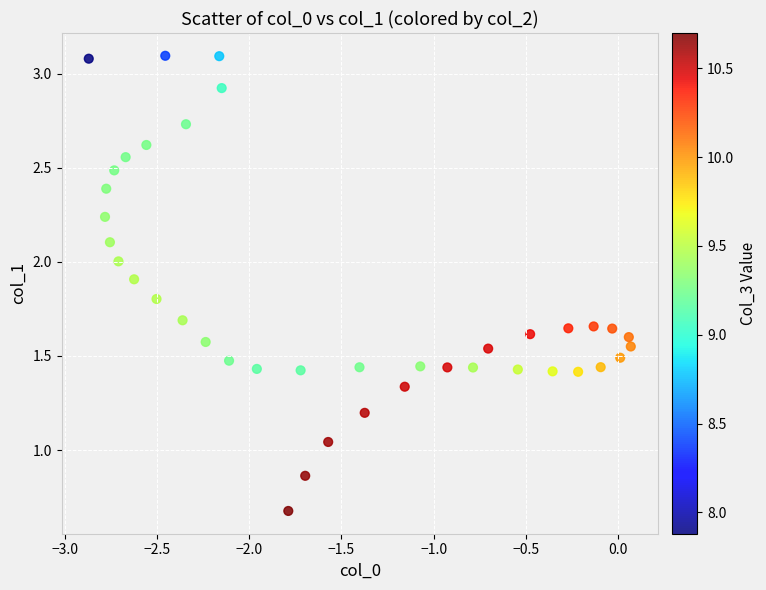

What is the range of X values (max minus min)?

2.9